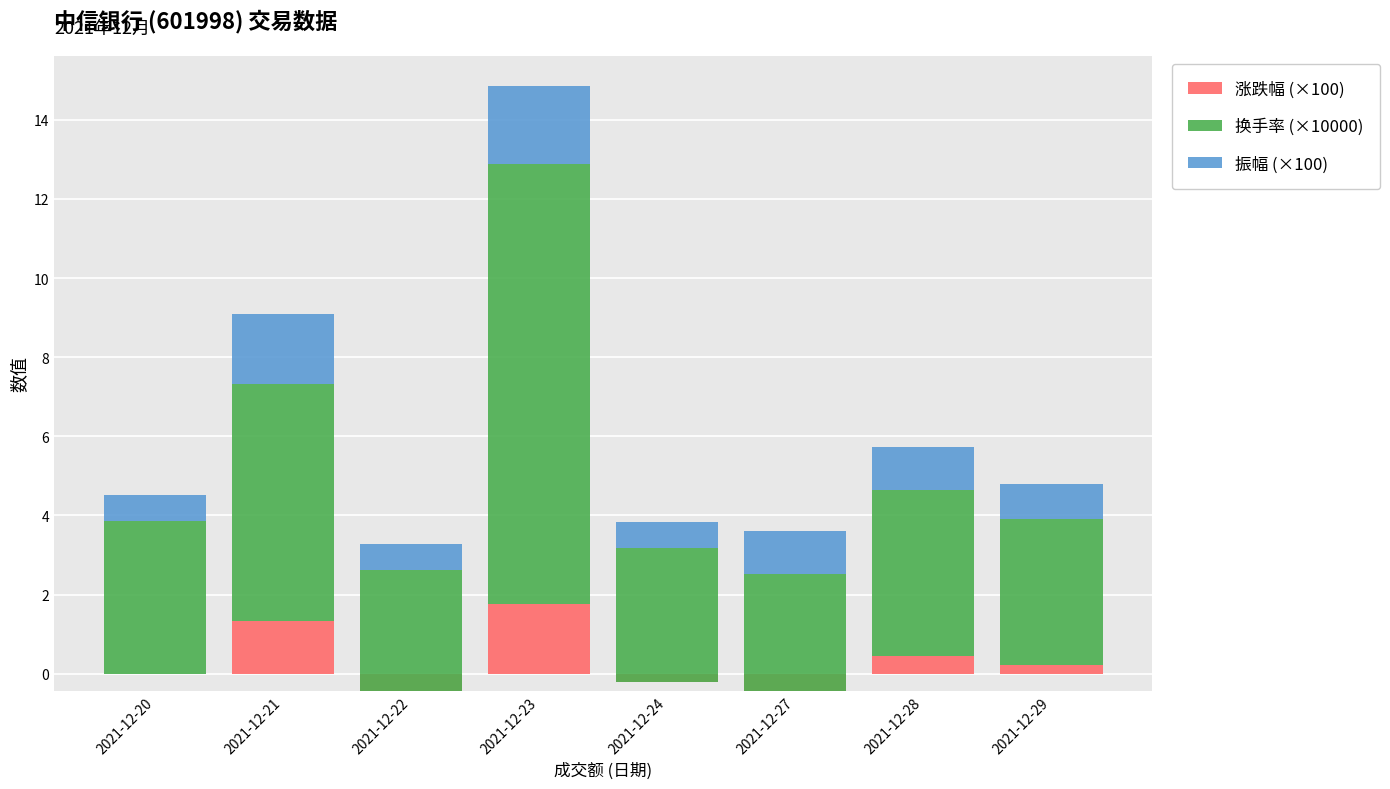

Between 2021-12-24 and 2021-12-29, which series saw the biggest shift?

涨跌幅 (×100)